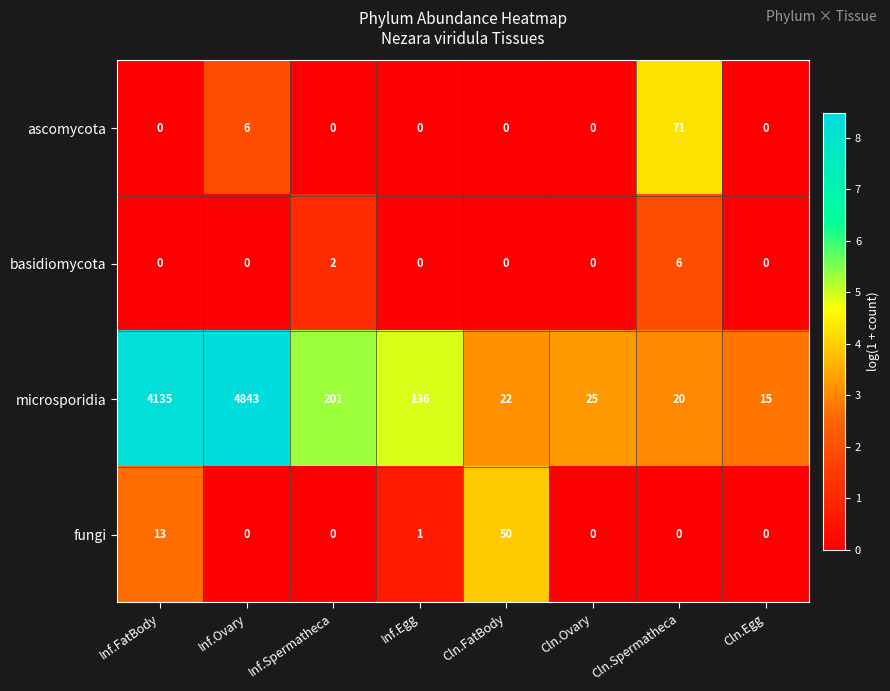

What is the total value across all series at Inf.FatBody?

4148